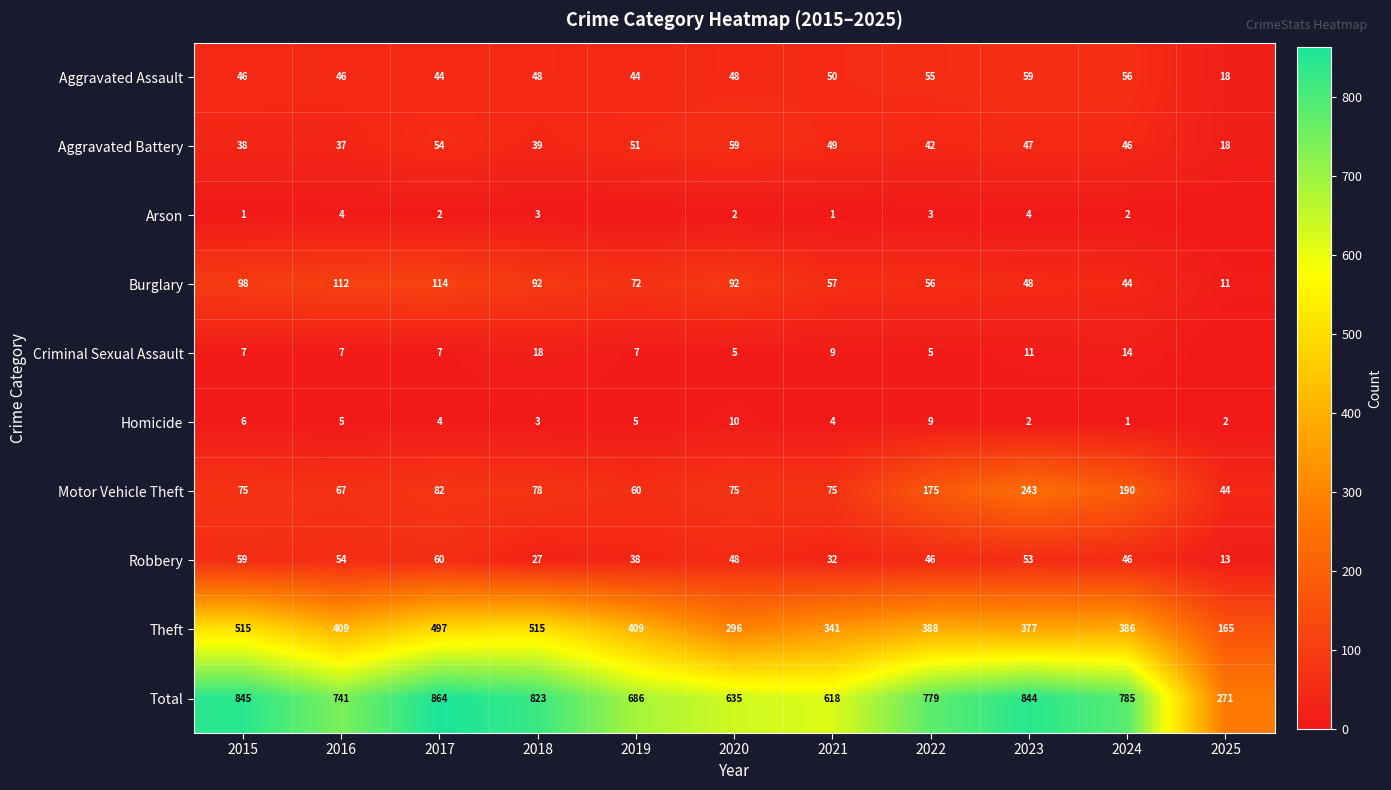

Where is Theft nearest to the value 340?

2021